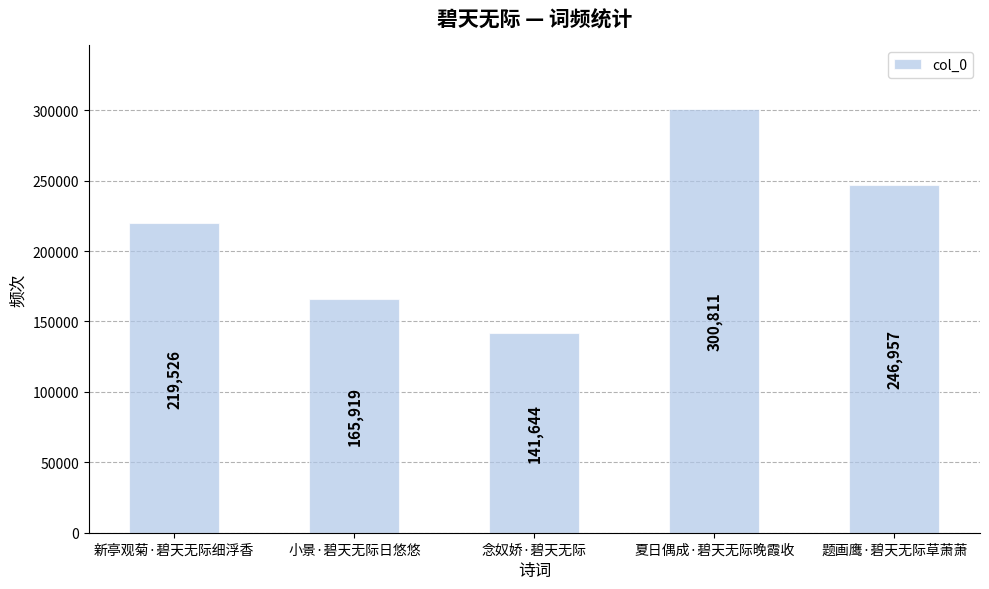

What is the label of the 5th bar from the right?

新亭观菊·碧天无际细浮香